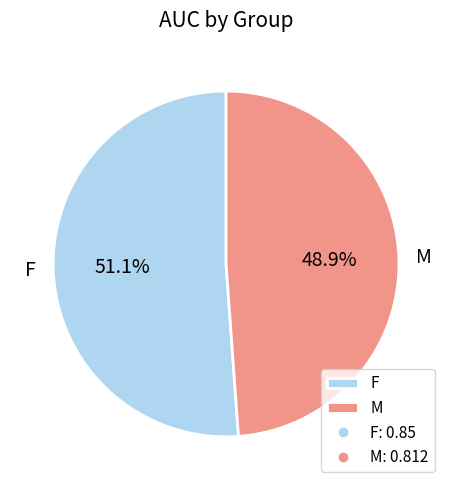

What percentage do F and M together represent?

100.0%